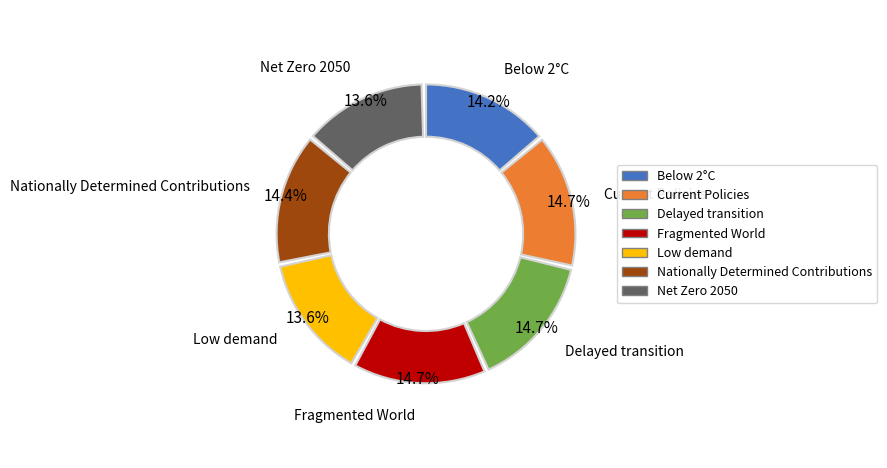

Do Nationally Determined Contributions and Net Zero 2050 together represent more than half of the pie?

No